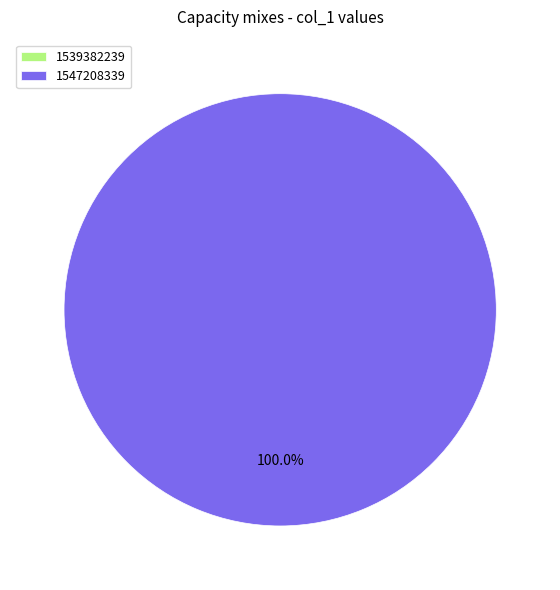

To the nearest percent, what percentage of the pie is 1547208339?

100%